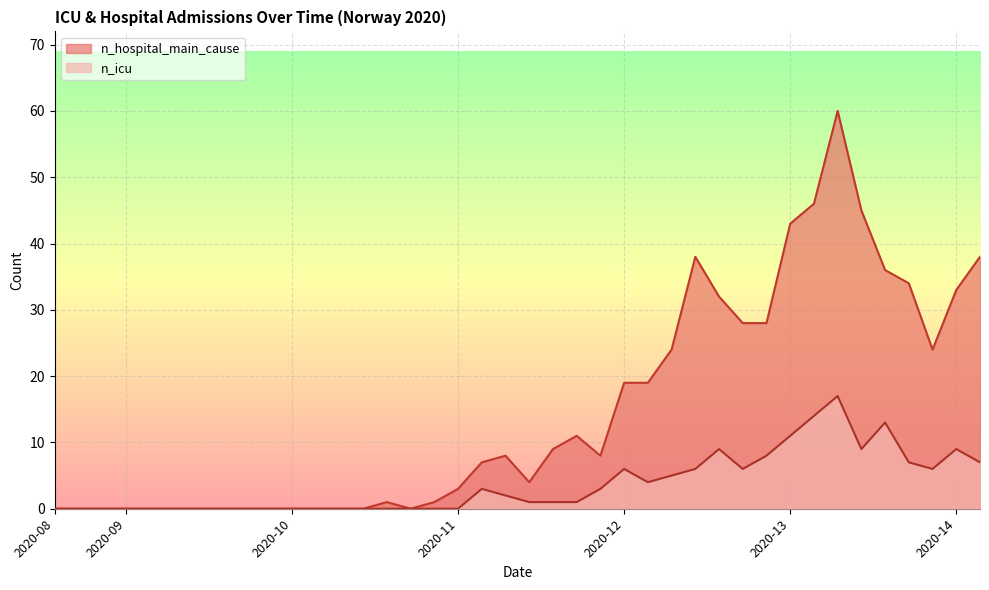

True or false: n_hospital_main_cause and n_icu cross at least once.

False